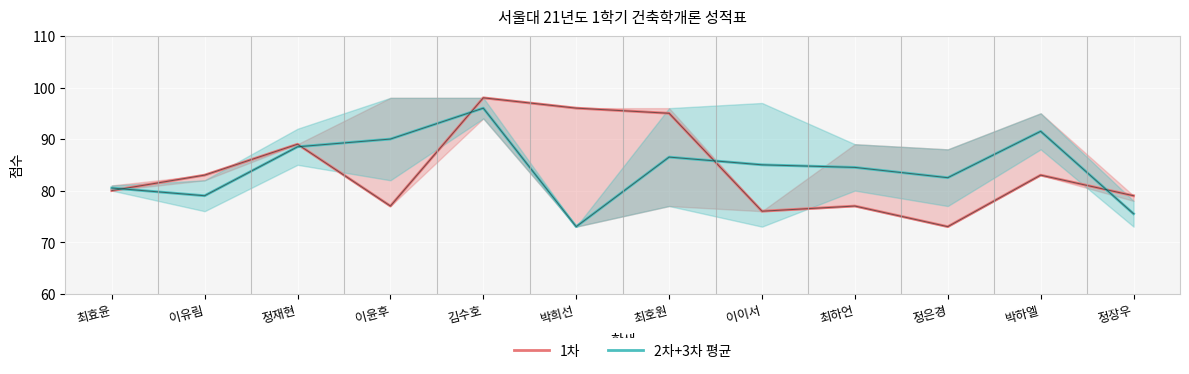

How many data points in 2차+3차 평균 are less than 85?

6